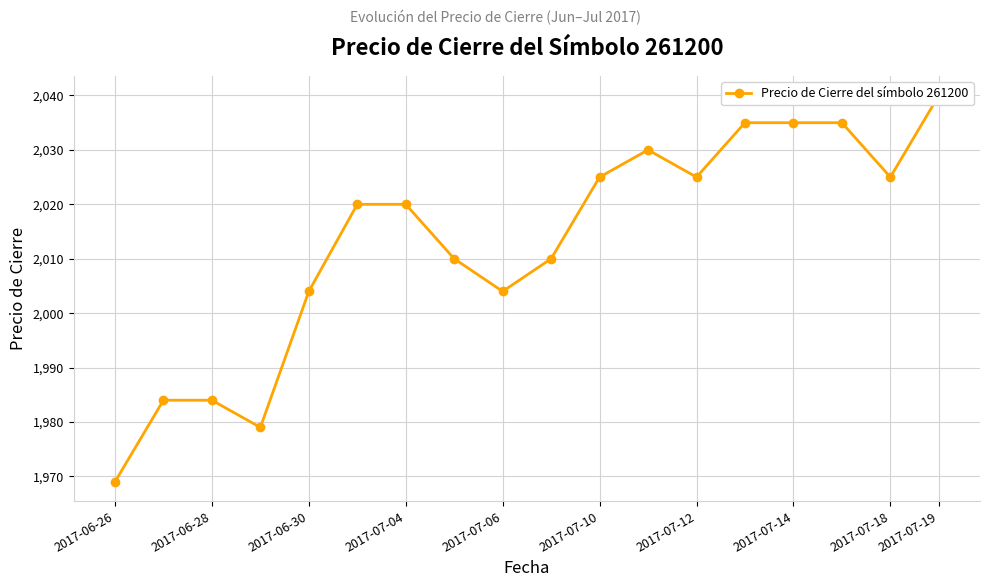

What is the sum of all values?

36234